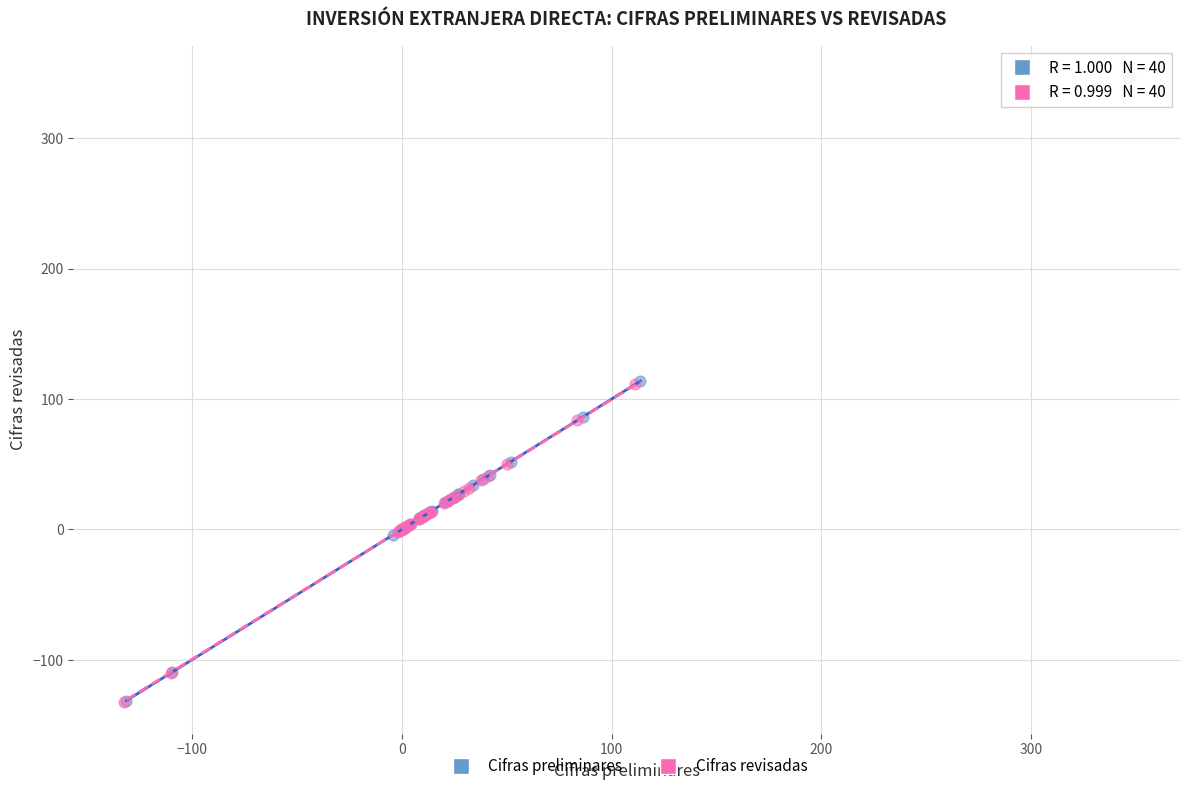

What are all the series names shown in the legend?

Cifras preliminares, Cifras revisadas